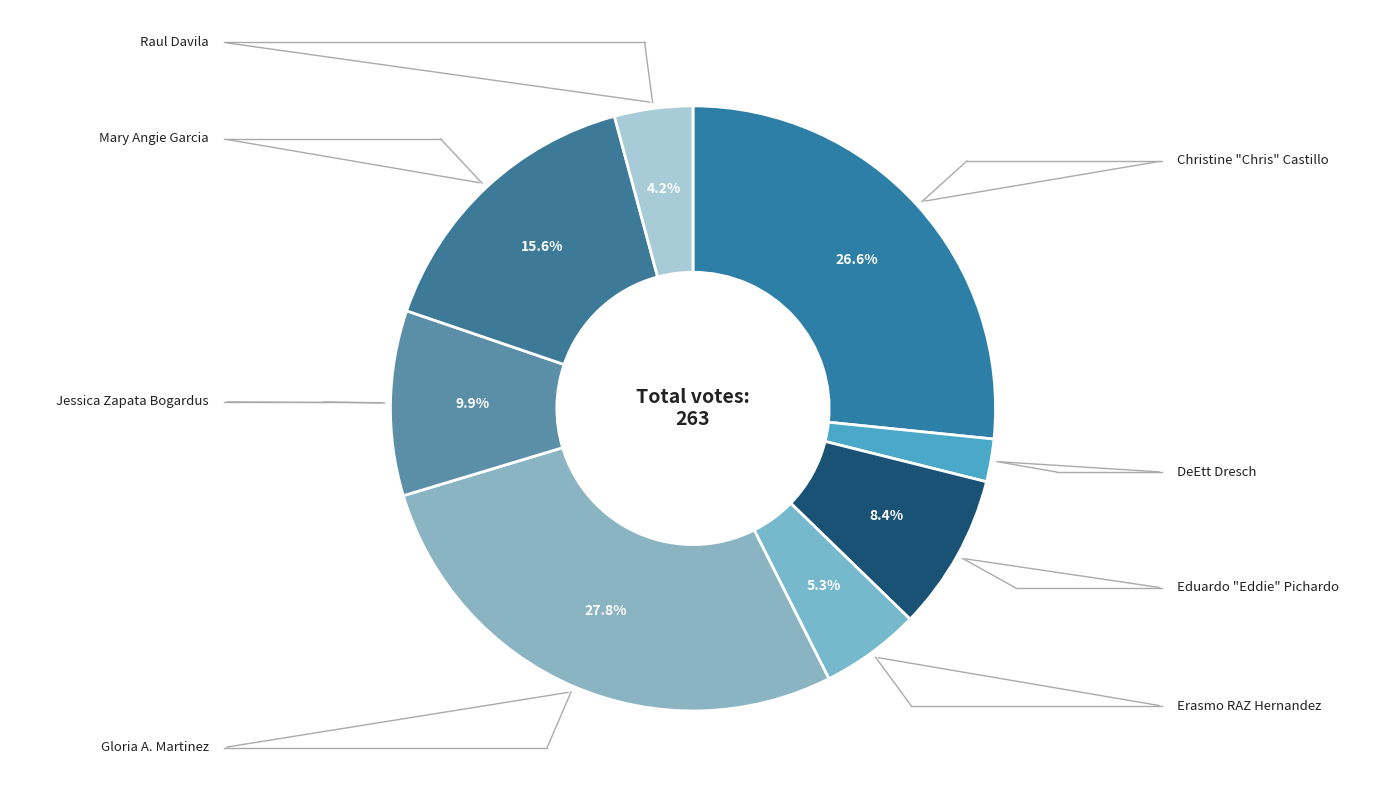

Which slice is the smallest?

DeEtt Dresch